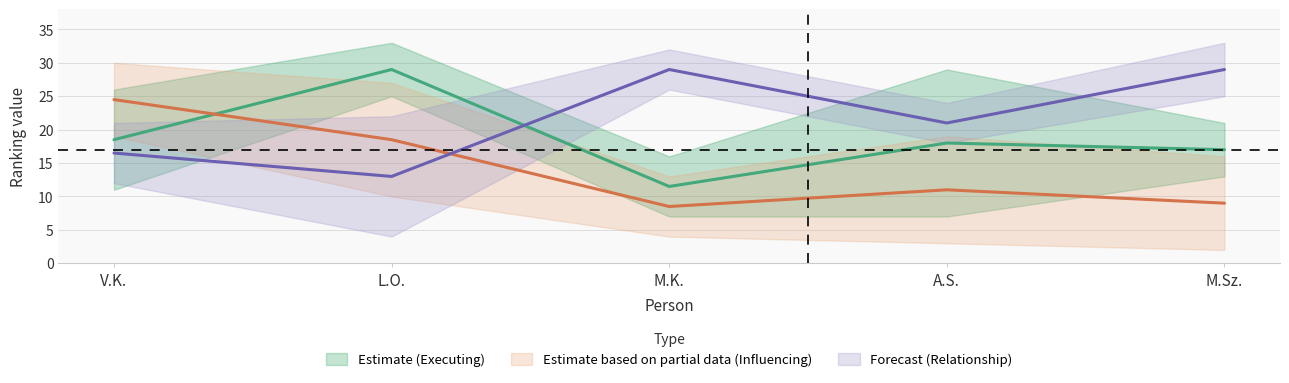

What position from the right is M.Sz.?

1